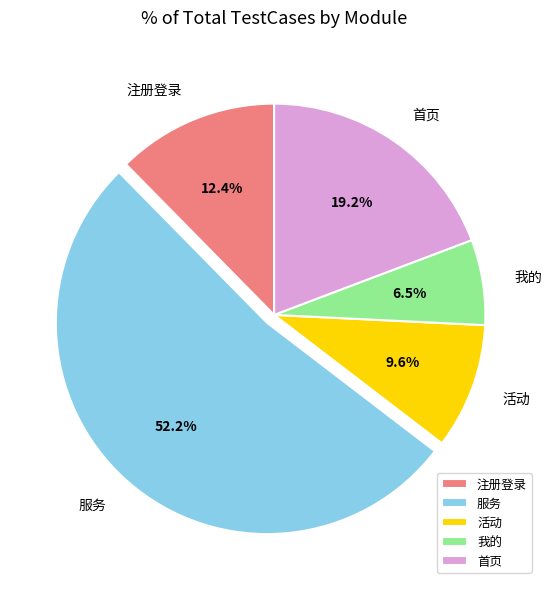

How many segments does this pie chart have?

5